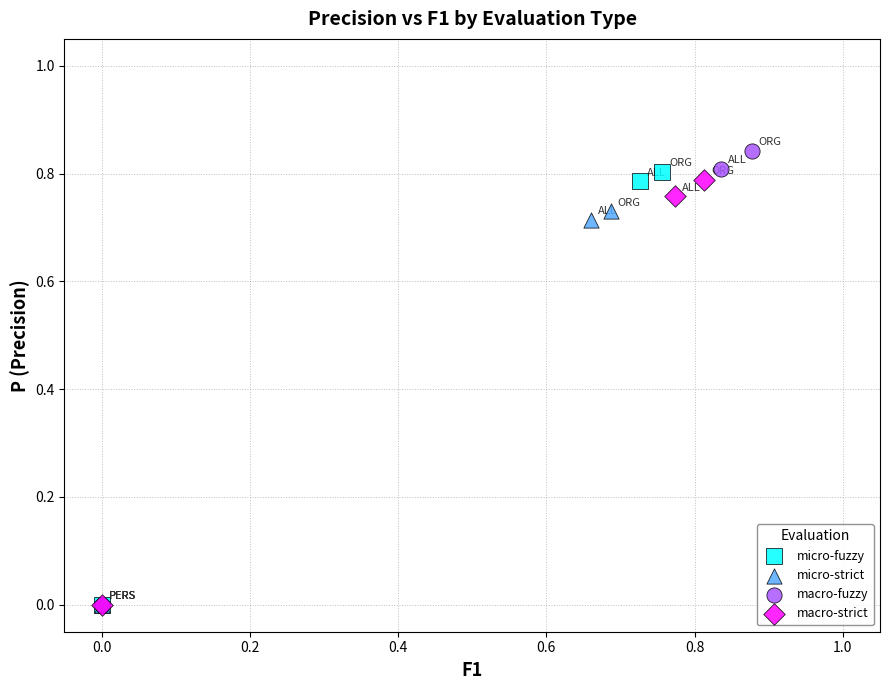

Which series has the widest spread of Y values?

macro-fuzzy